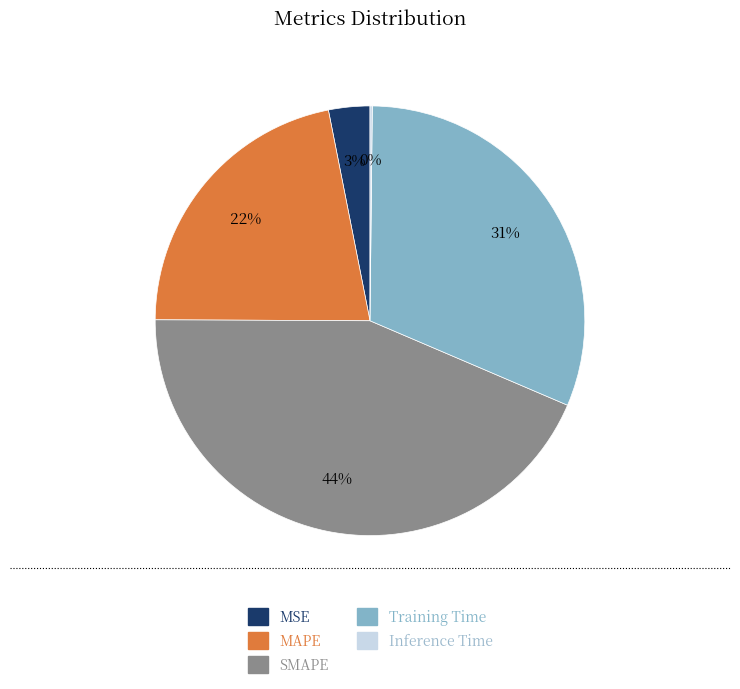

To the nearest percent, what is the average slice percentage?

20%